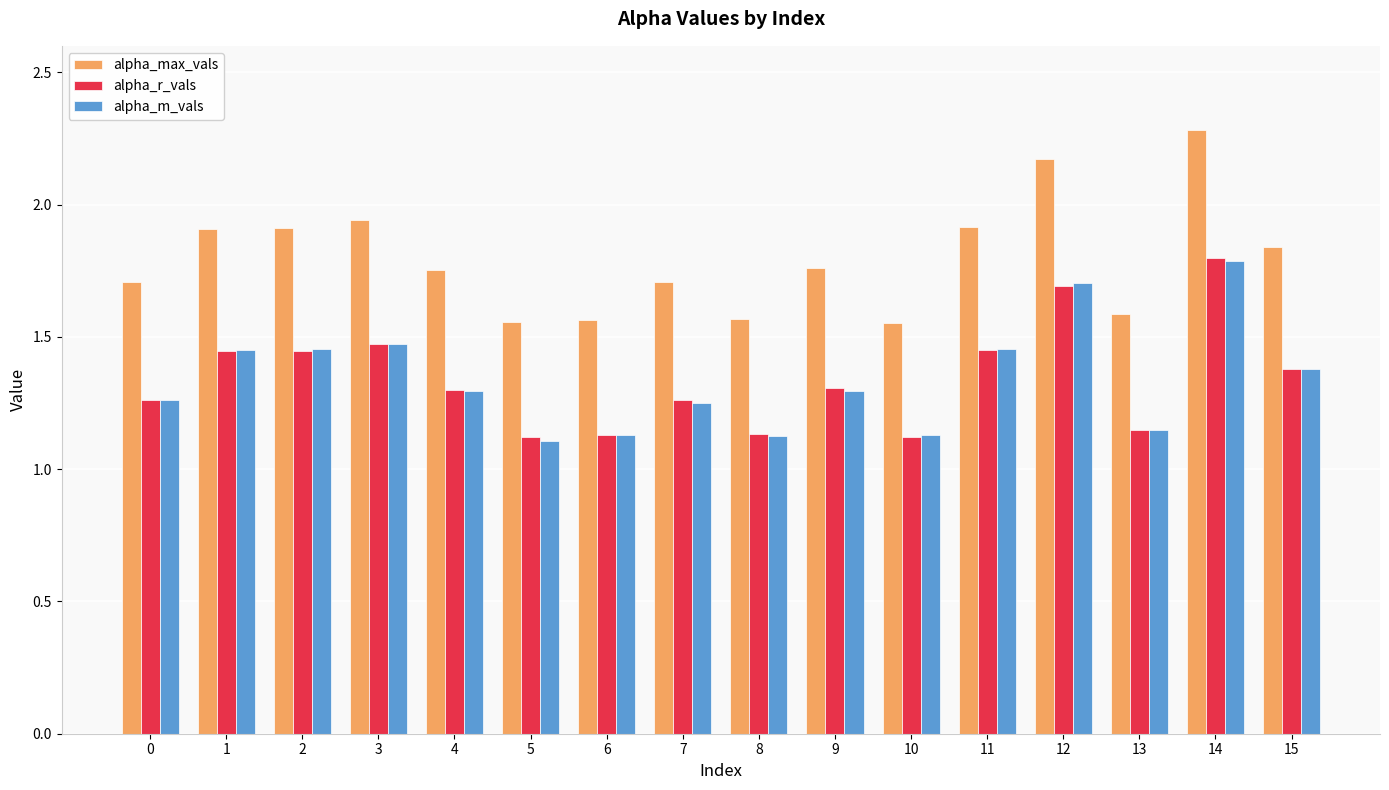

What is the difference between the second highest and minimum values in the alpha_m_vals series?

0.6